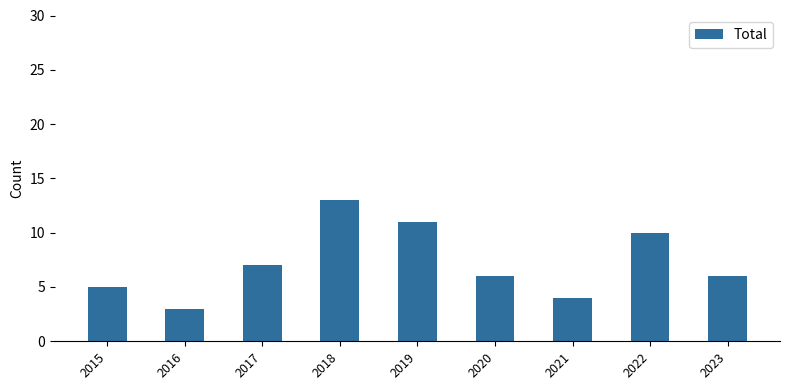

At which label is the value closest to 8?

2017